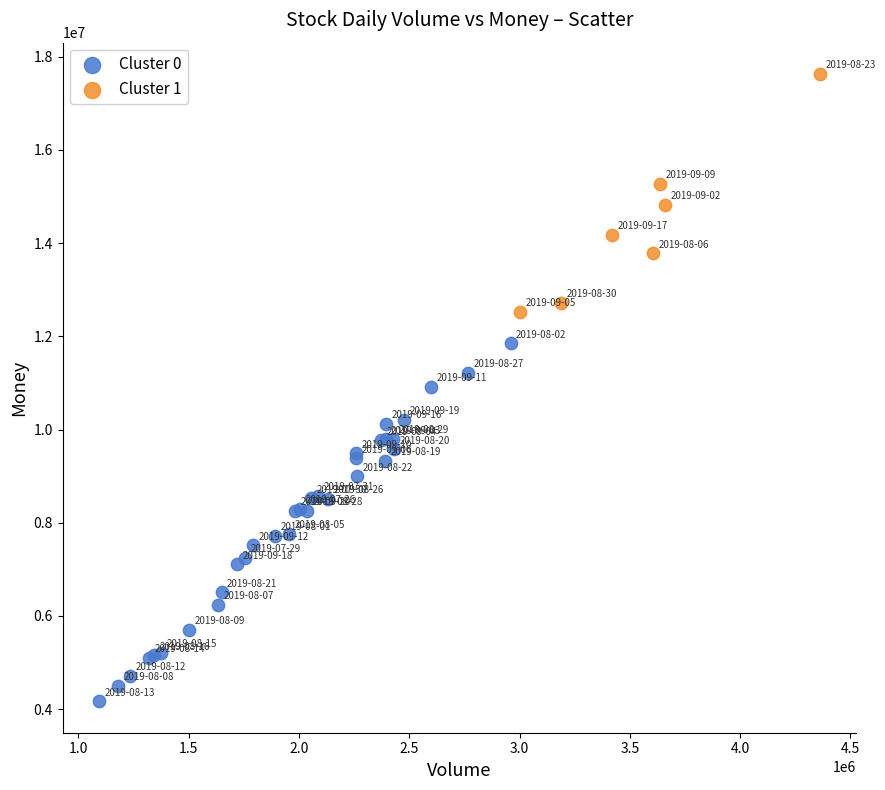

Which series has the widest spread of Y values?

Cluster 0